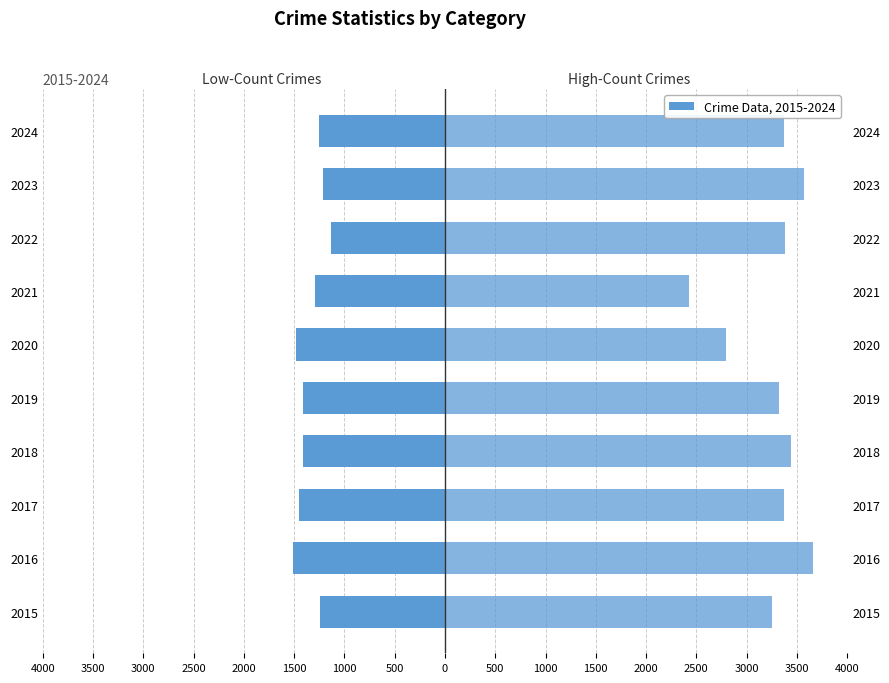

What is the spread (max minus min) of values at 2016?

5172